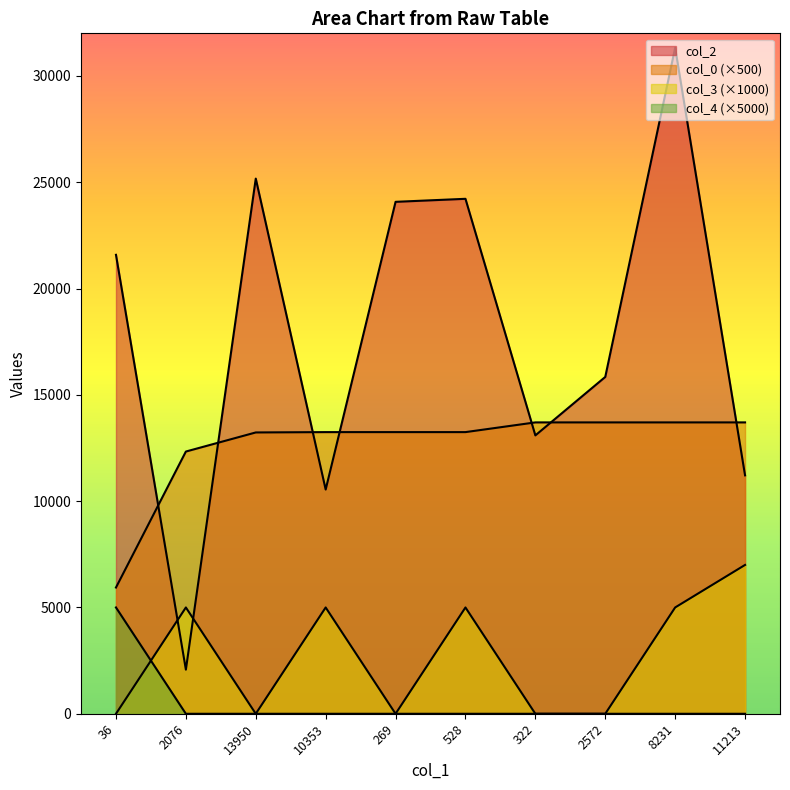

Where do col_2 and col_3 first cross each other?

36 and 2076